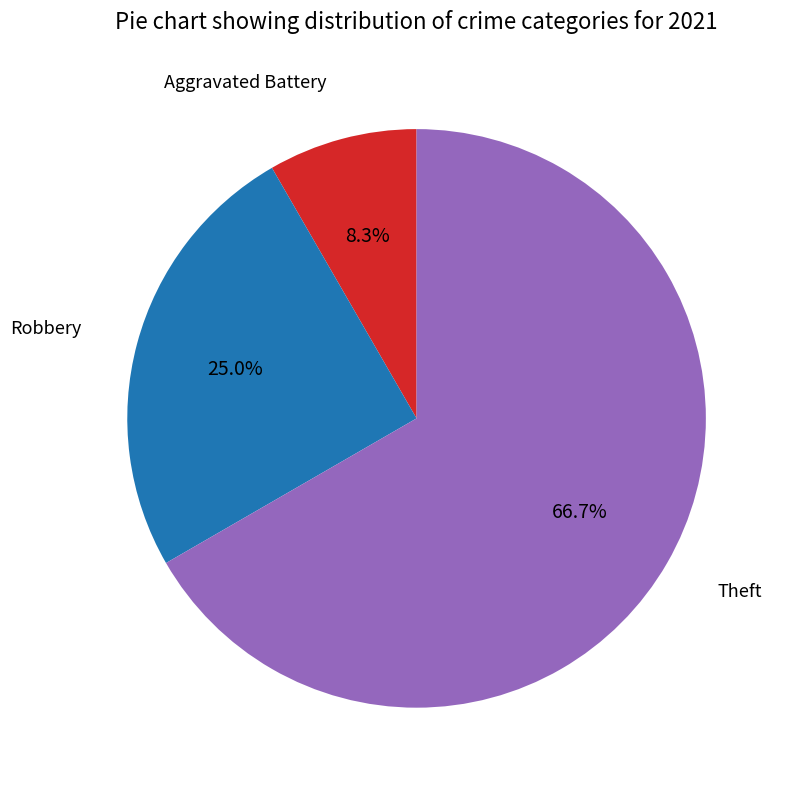

Does any single category account for the majority?

Yes